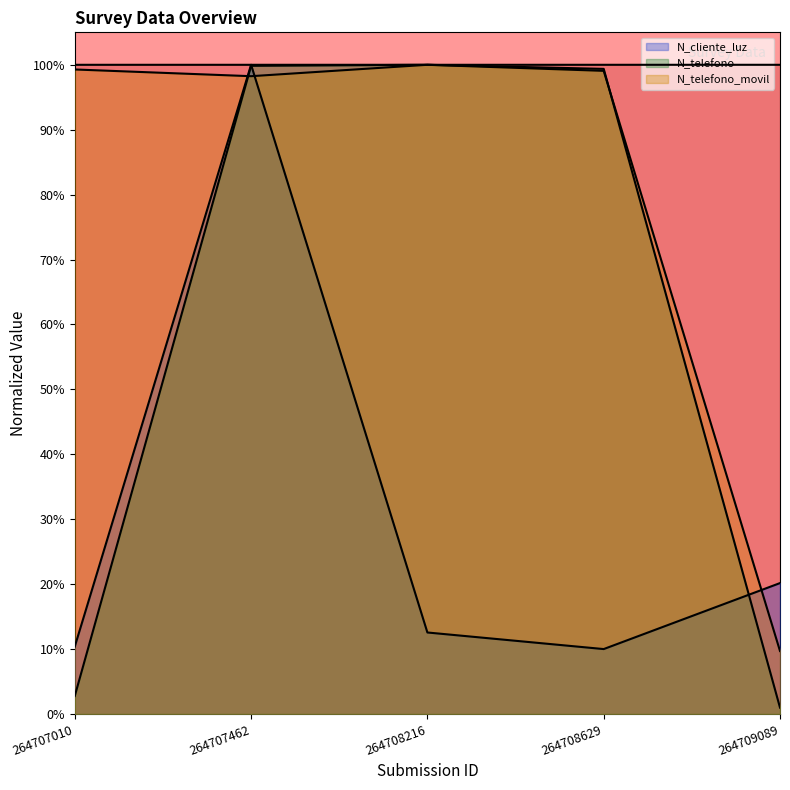

True or false: N_telefono and _id cross at least once.

True